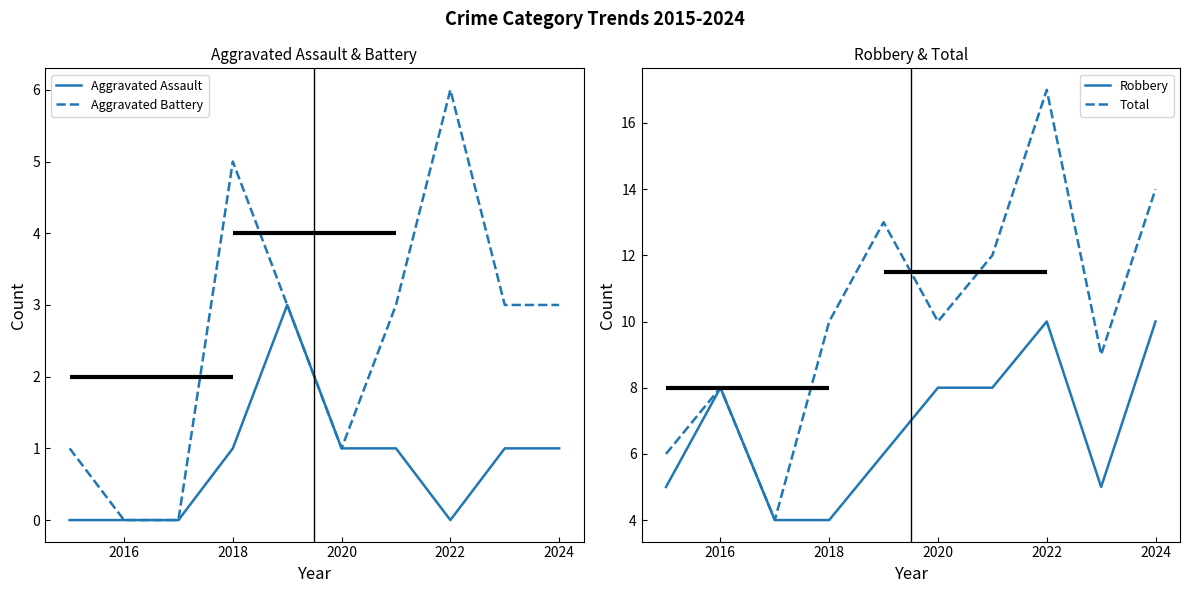

True or false: Aggravated Assault has a value of 0 at 2022.

True